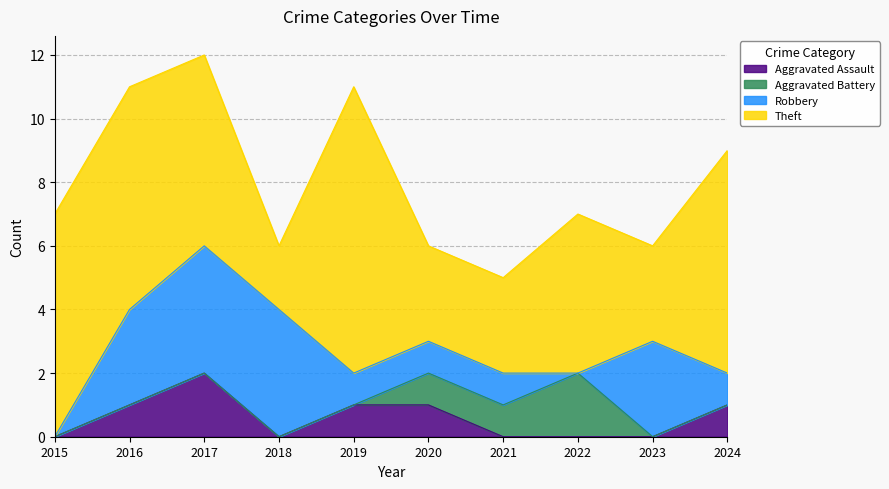

True or false: Aggravated Battery has more than 1 interior local peaks.

False